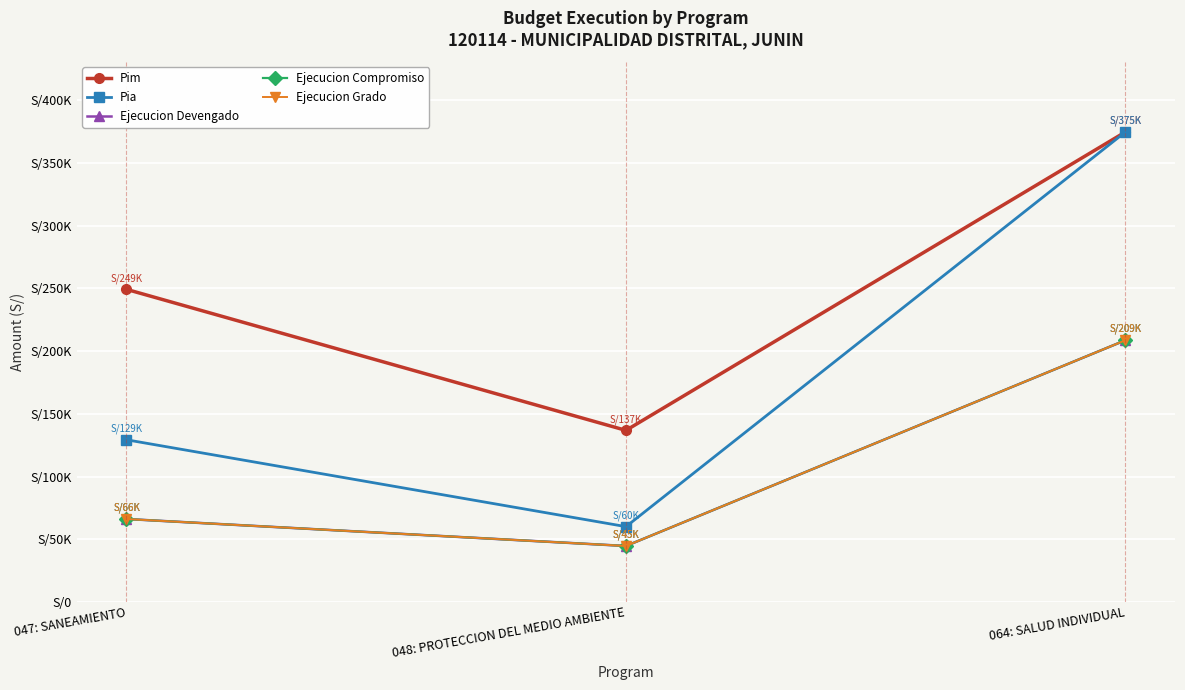

What is the total value across all series at 047: SANEAMIENTO?

576864